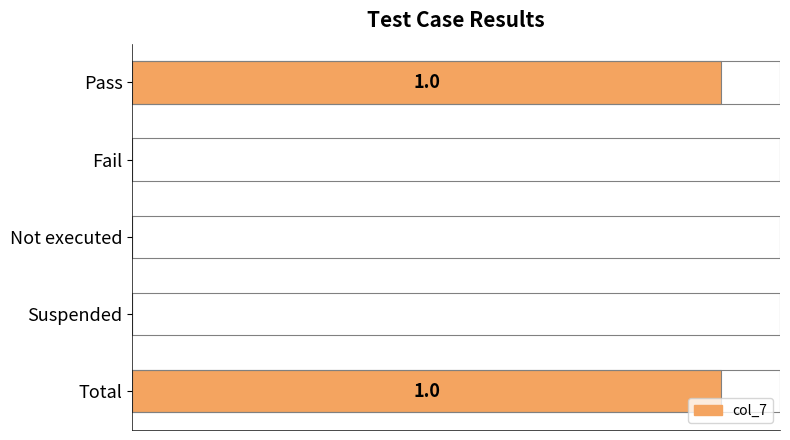

Is it true that the value at 0.0 is 1?

False